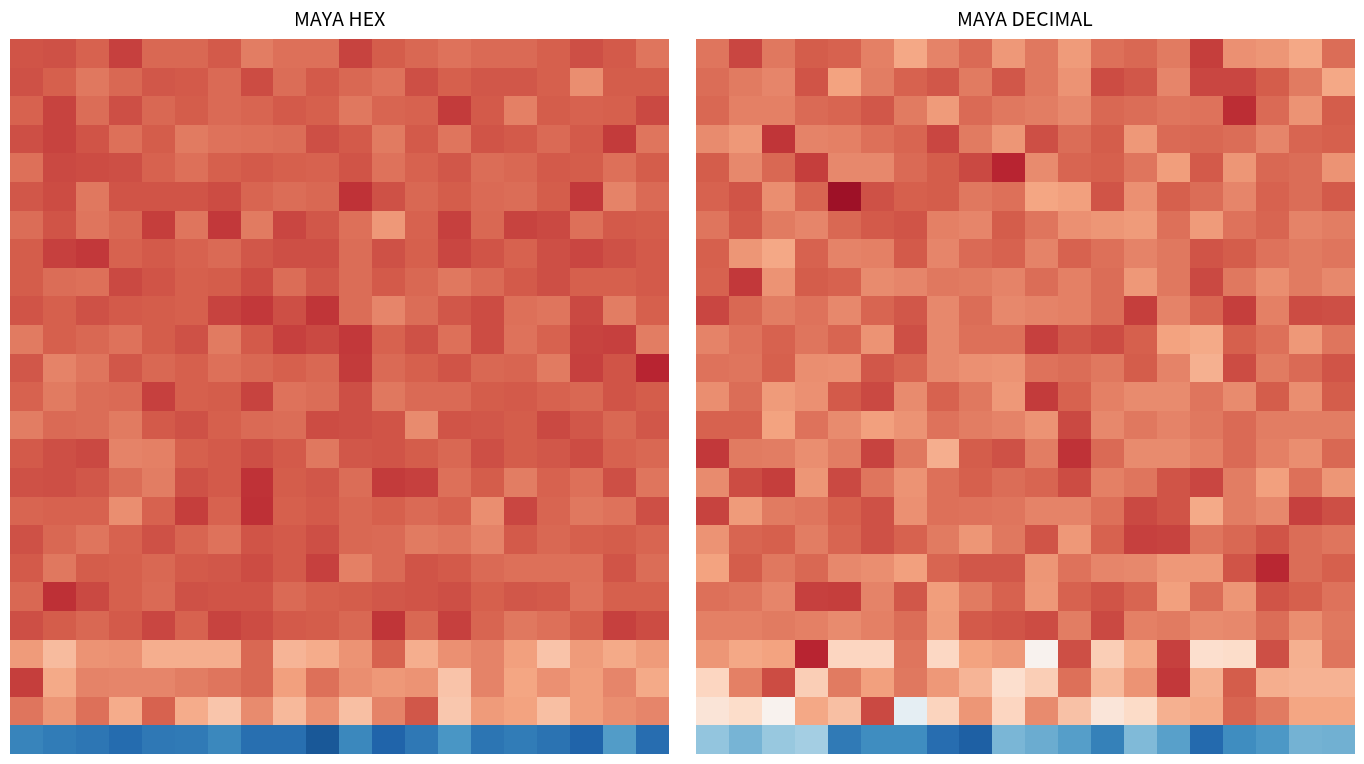

What is the smallest value displayed?

-1.7